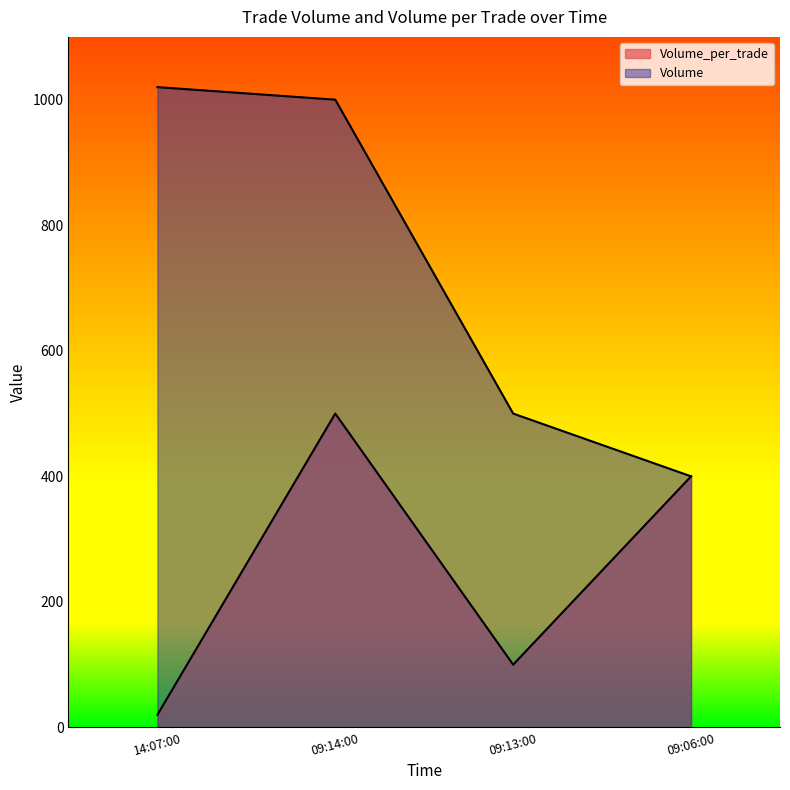

Where is Volume_per_trade nearest to the value 260?

09:06:00